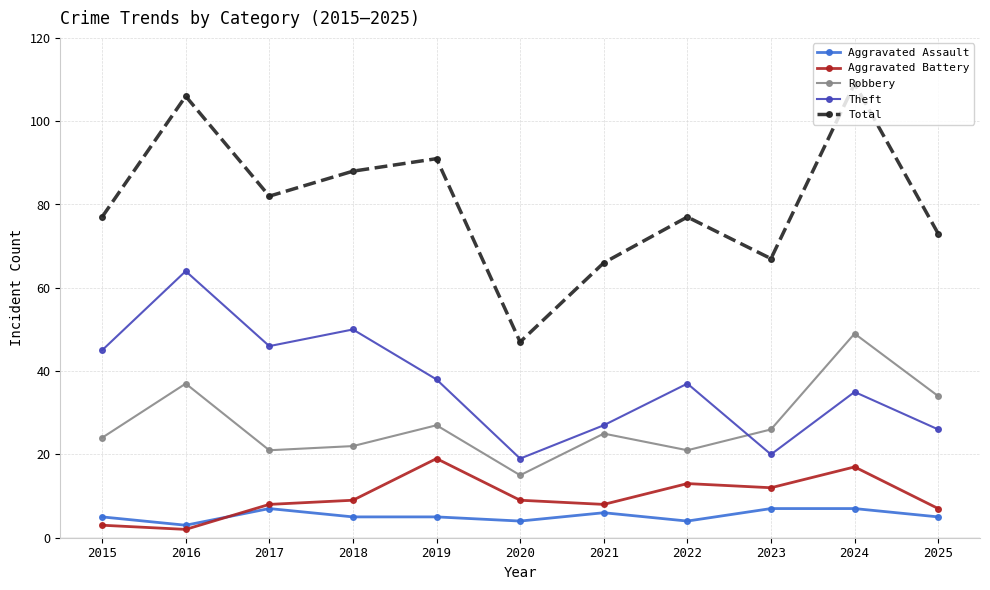

List the series in order of their peak value, lowest first.

Aggravated Assault, Aggravated Battery, Robbery, Theft, Total